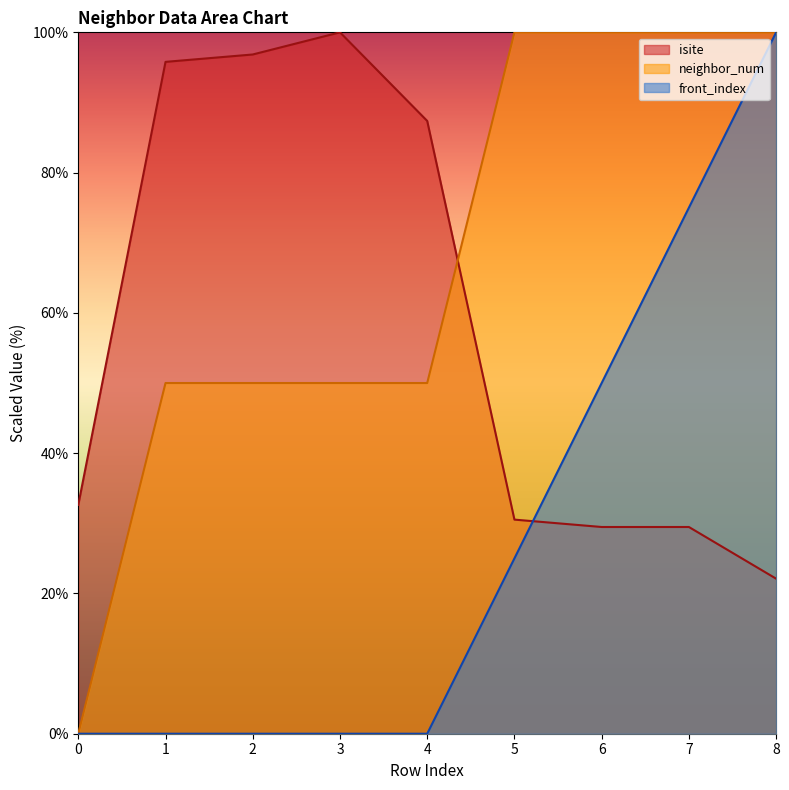

List the labels in order of neighbor_num value, smallest first.

0, 1, 2, 3, 4, 5, 6, 7, 8